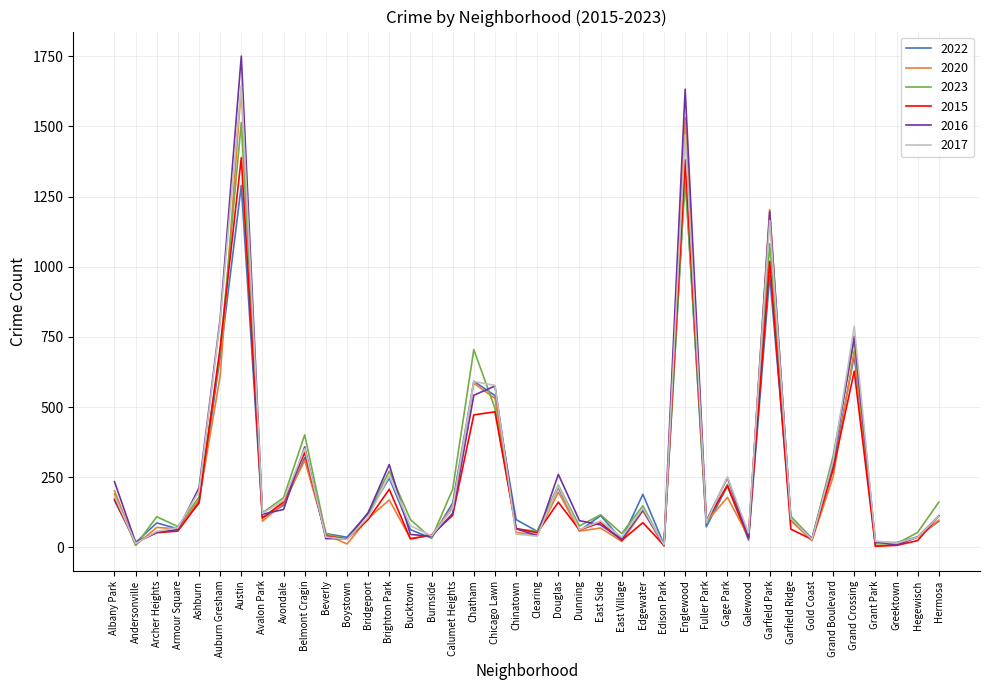

The 2015 series shows 1019 at Garfield Park. True or false?

True